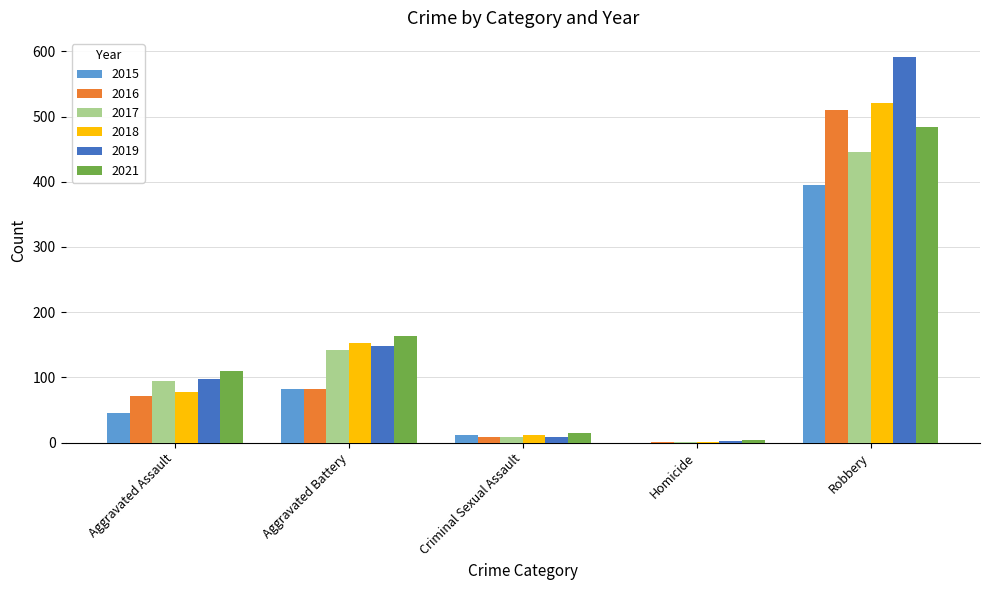

What is the highest value of the 2019 series?

591